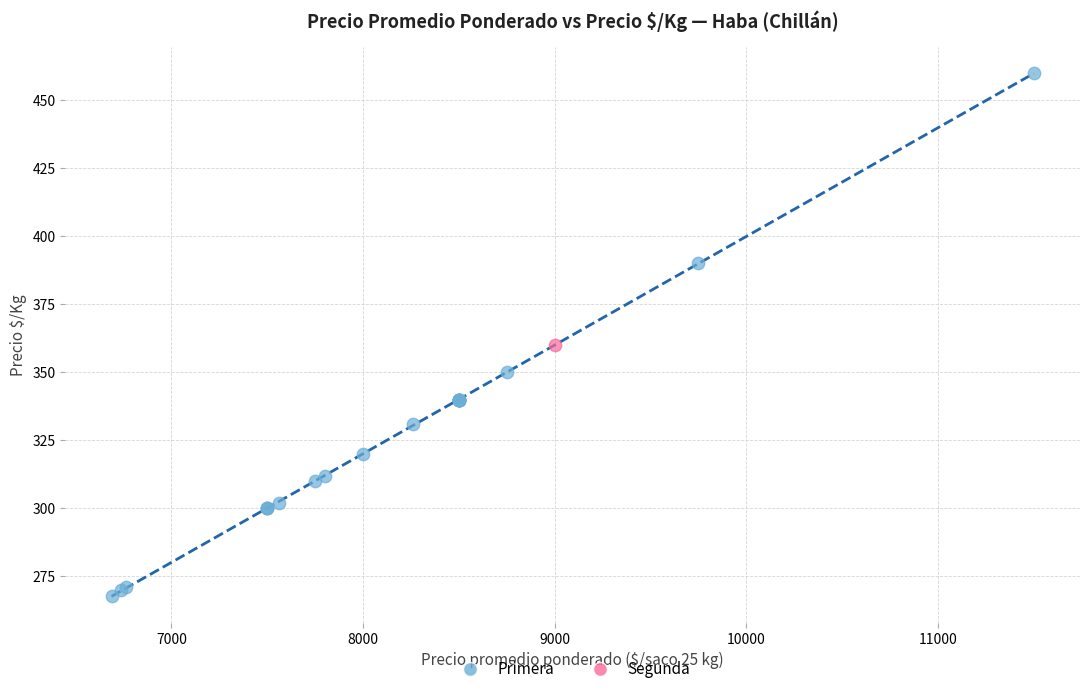

What are all the series names shown in the legend?

Primera, Segunda